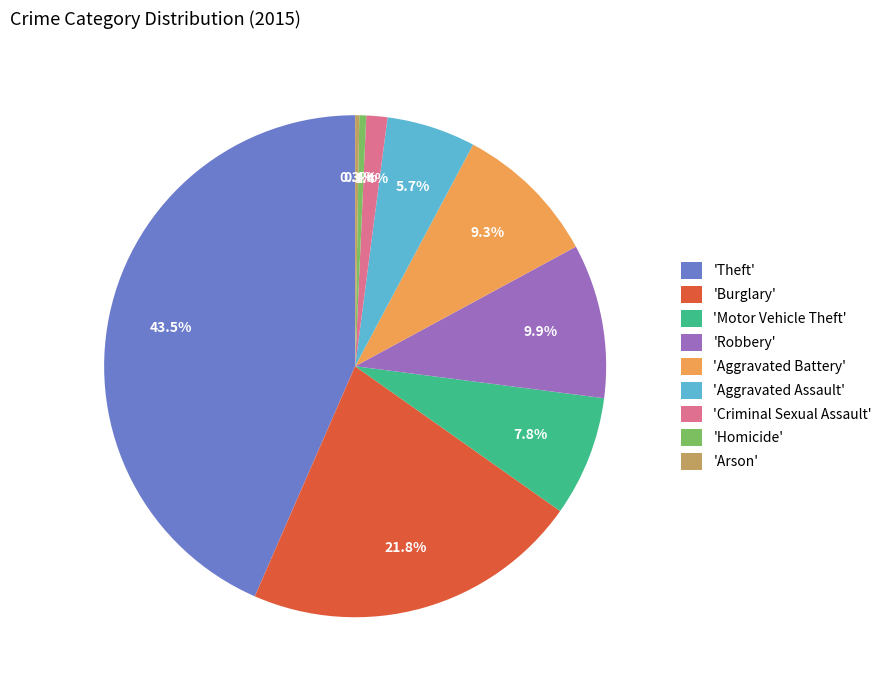

Does 'Robbery' represent more than half of the total?

No